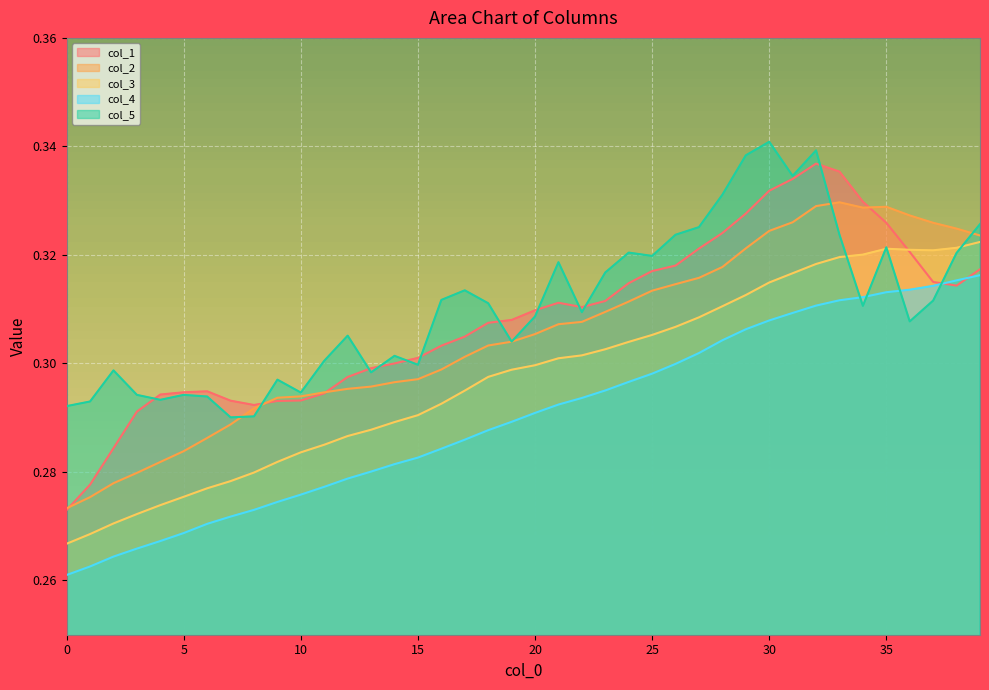

What is the difference between the maximum and minimum values in the col_2 series?

0.1